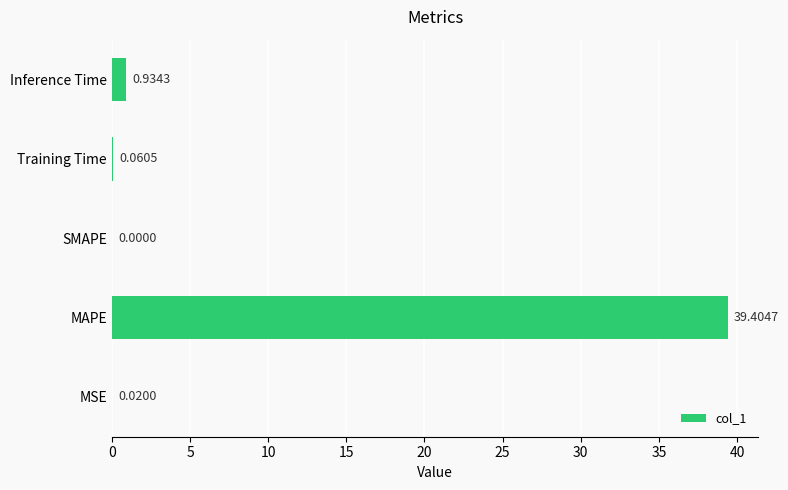

Which category has the highest value across all series?

MAPE